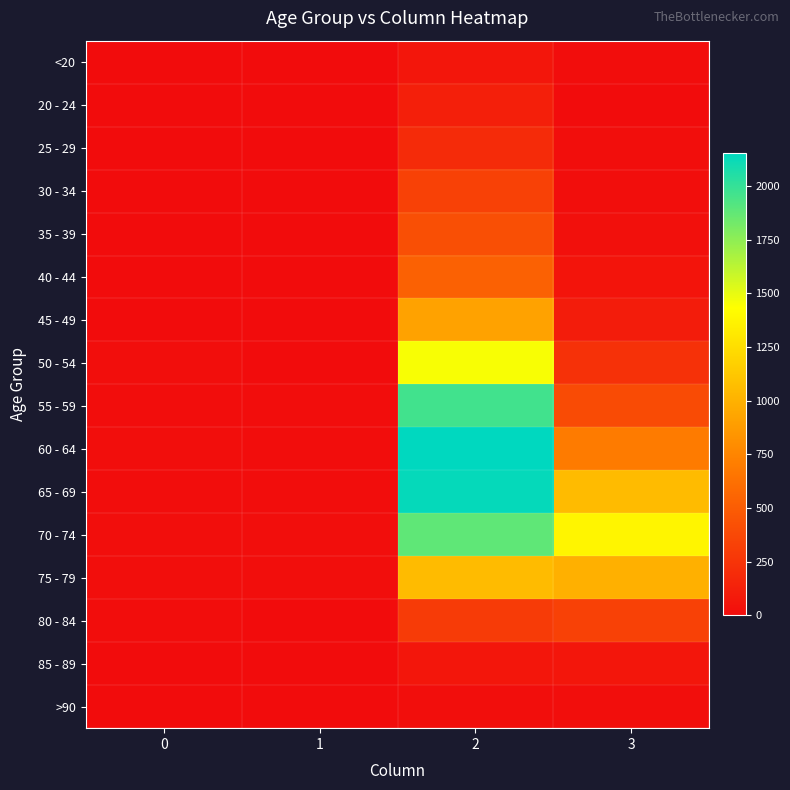

Reading left to right, extract all data points from this chart.

<20: 0=0	1=1	2=62	3=7
20 - 24: 0=1	1=0	2=121	3=2
25 - 29: 0=0	1=0	2=196	3=13
30 - 34: 0=0	1=2	2=333	3=14
35 - 39: 0=2	1=1	2=420	3=26
40 - 44: 0=0	1=1	2=530	3=53
45 - 49: 0=2	1=1	2=915	3=97
50 - 54: 0=9	1=3	2=1450	3=227
55 - 59: 0=8	1=6	2=1965	3=392
60 - 64: 0=11	1=8	2=2151	3=689
65 - 69: 0=6	1=6	2=2130	3=1057
70 - 74: 0=13	1=14	2=1882	3=1381
75 - 79: 0=10	1=12	2=1053	3=993
80 - 84: 0=7	1=4	2=296	3=333
85 - 89: 0=3	1=1	2=62	3=64
>90: 0=0	1=0	2=15	3=9